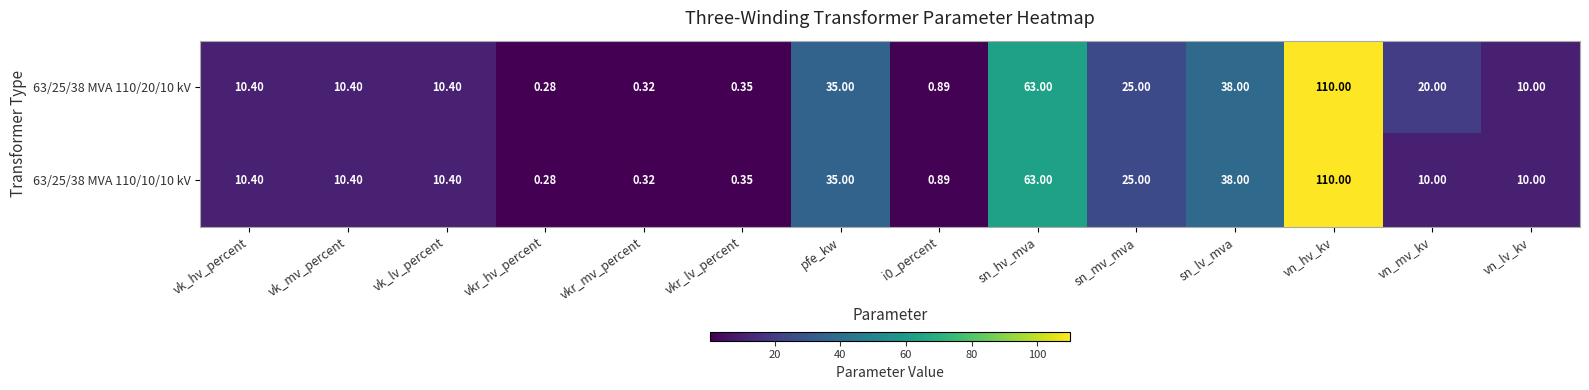

At which label is 63/25/38 MVA 110/10/10 kV closest to 55?

sn_hv_mva